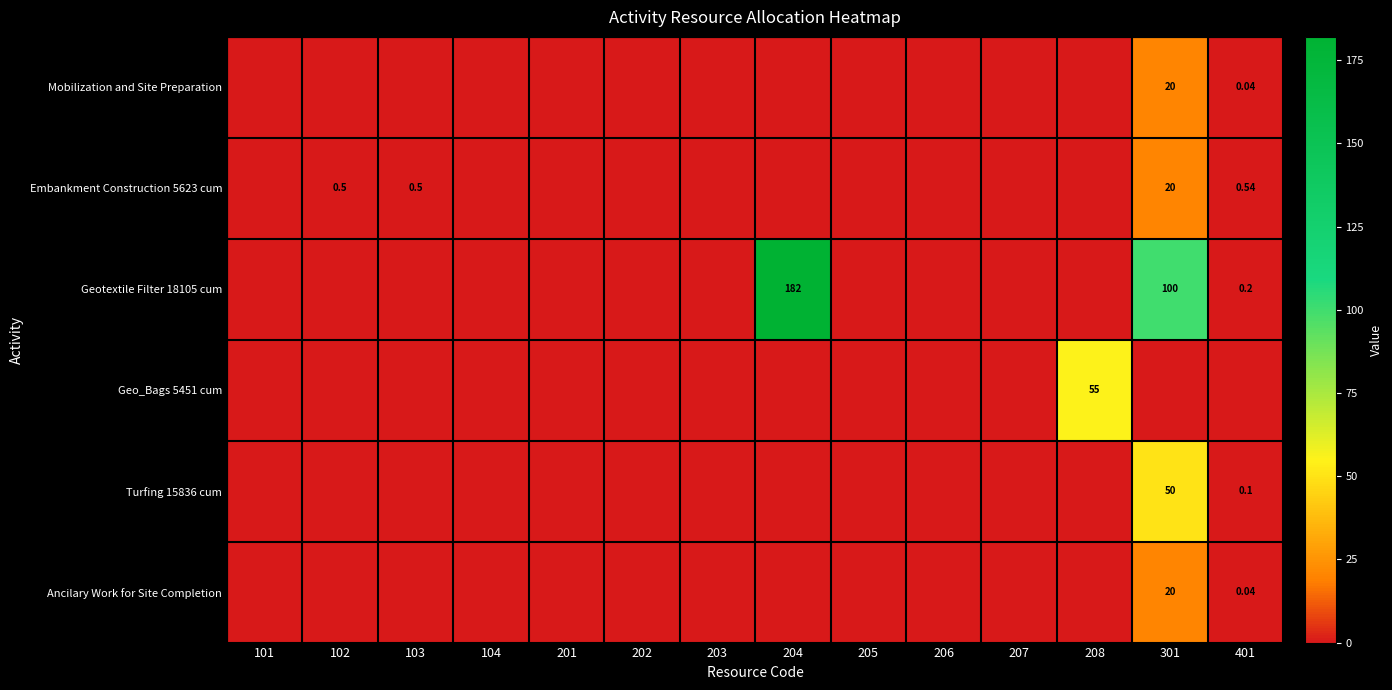

True or false: Embankment Construction 5623 cum has a value of -8.3 at 202.

False